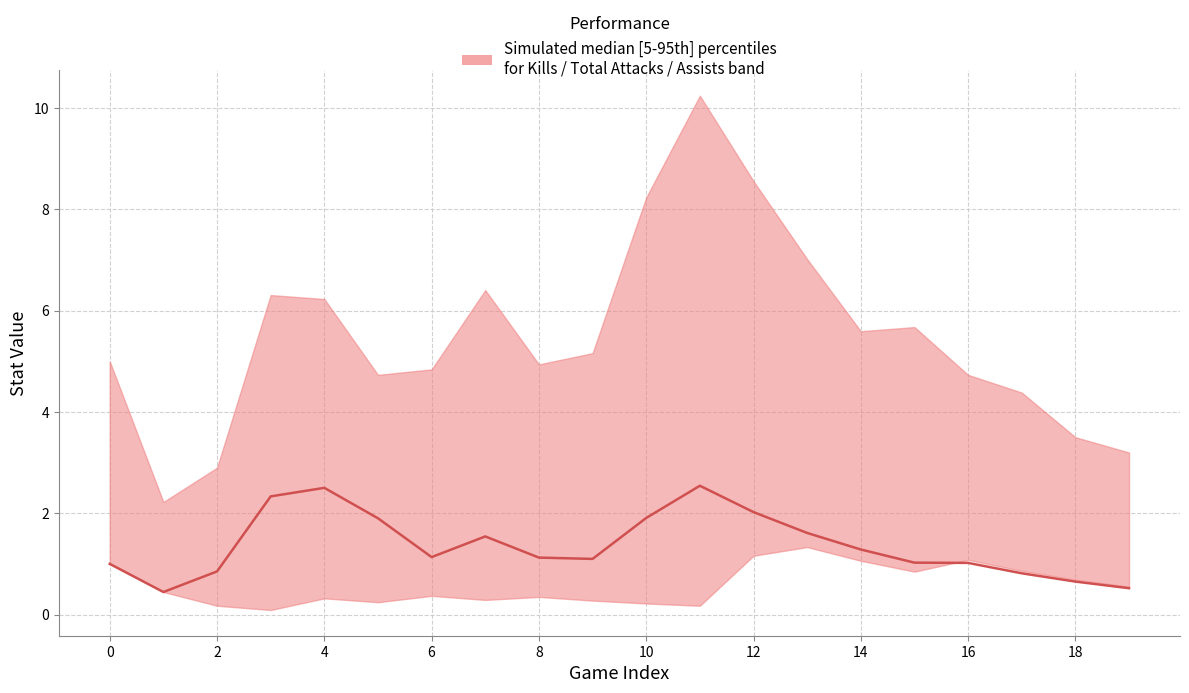

What is the label of the 2nd point from the left?

2